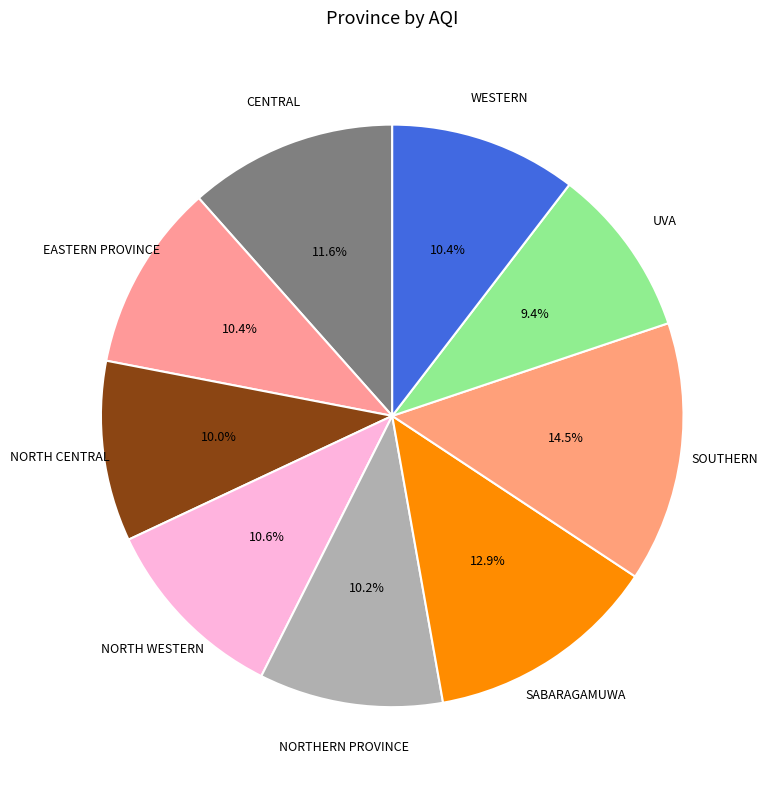

Count the number of slices in the pie.

9